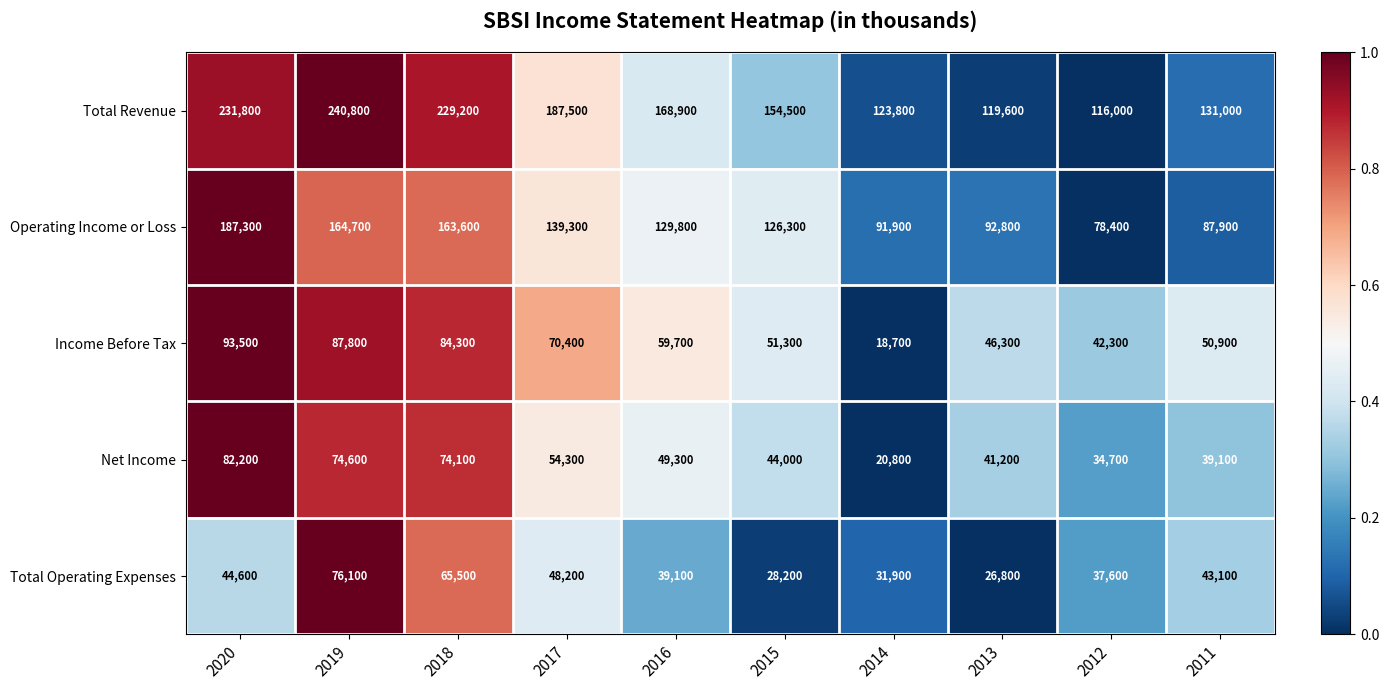

How many data points in Income Before Tax are less than 59700?

5